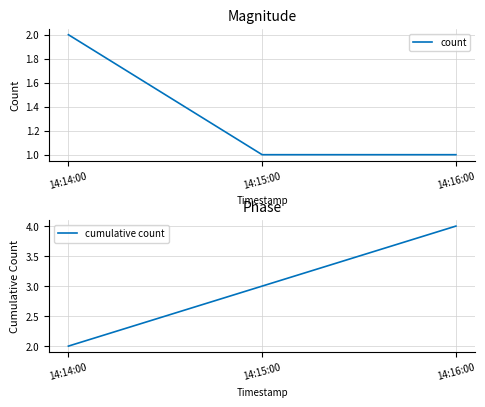

At which category is the sum across all series the highest?

14:16:00